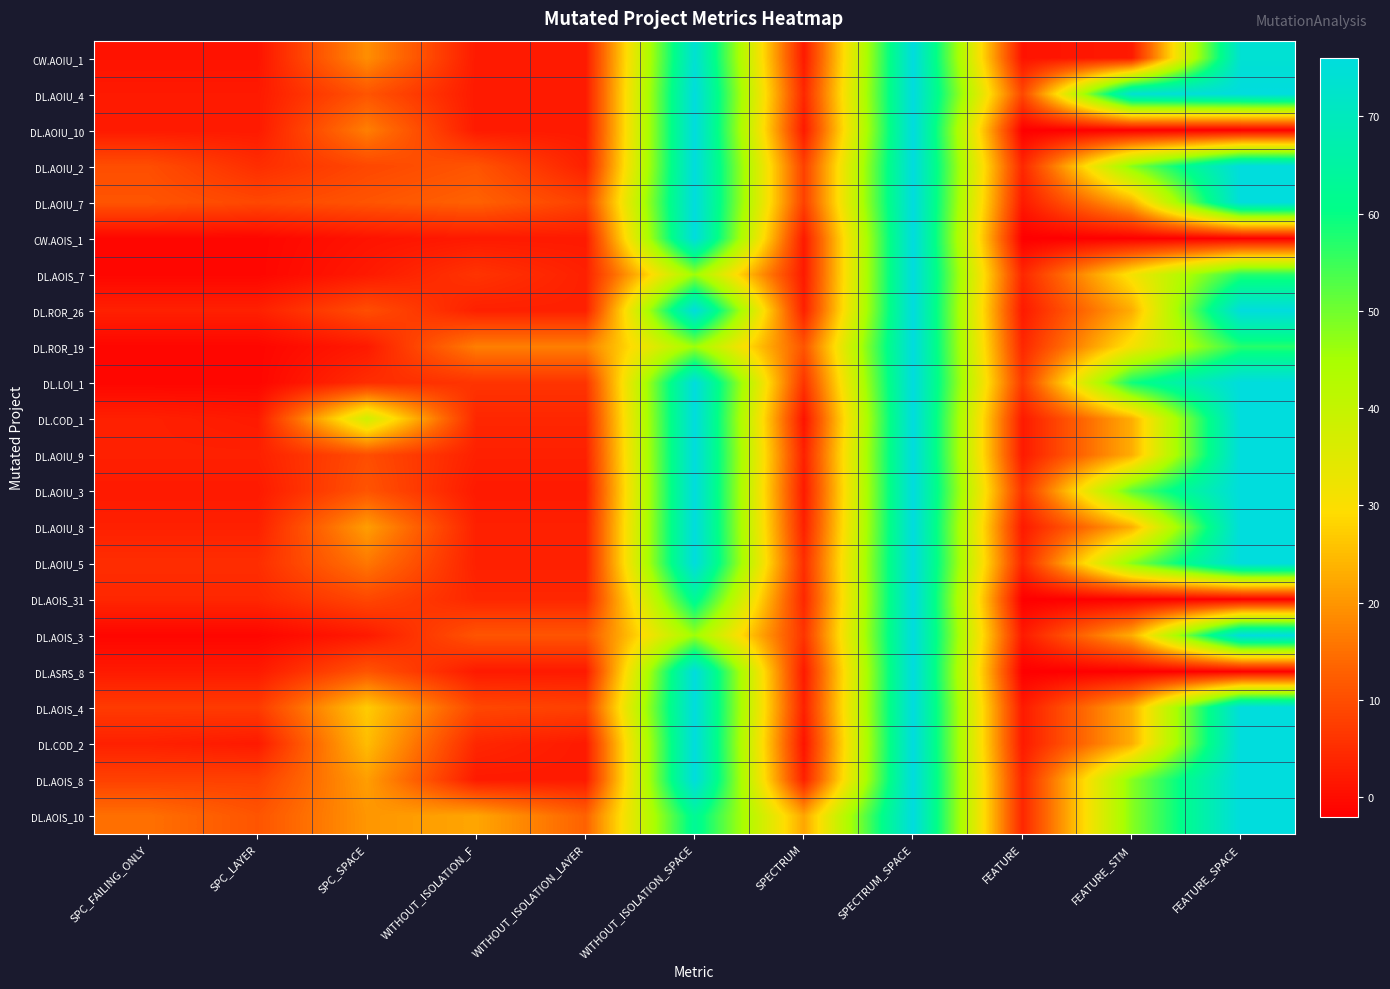

Reading left to right, list all the values displayed in this chart.

CW.AOIU_1: SPC_FAILING_ONLY=1	SPC_LAYER=1	SPC_SPACE=19	WITHOUT_ISOLATION_F=2	WITHOUT_ISOLATION_LAYER=2	WITHOUT_ISOLATION_SPACE=74	SPECTRUM=2	SPECTRUM_SPACE=76	FEATURE=1	FEATURE_STM=2	FEATURE_SPACE=74
DL.AOIU_4: SPC_FAILING_ONLY=2	SPC_LAYER=2	SPC_SPACE=11	WITHOUT_ISOLATION_F=2	WITHOUT_ISOLATION_LAYER=2	WITHOUT_ISOLATION_SPACE=76	SPECTRUM=4	SPECTRUM_SPACE=76	FEATURE=9	FEATURE_STM=74	FEATURE_SPACE=76
DL.AOIU_10: SPC_FAILING_ONLY=2	SPC_LAYER=2	SPC_SPACE=17	WITHOUT_ISOLATION_F=2	WITHOUT_ISOLATION_LAYER=2	WITHOUT_ISOLATION_SPACE=76	SPECTRUM=2	SPECTRUM_SPACE=76	FEATURE=-2	FEATURE_STM=-2	FEATURE_SPACE=-2
DL.AOIU_2: SPC_FAILING_ONLY=10	SPC_LAYER=5	SPC_SPACE=9	WITHOUT_ISOLATION_F=11	WITHOUT_ISOLATION_LAYER=3	WITHOUT_ISOLATION_SPACE=76	SPECTRUM=8	SPECTRUM_SPACE=76	FEATURE=4	FEATURE_STM=48	FEATURE_SPACE=76
DL.AOIU_7: SPC_FAILING_ONLY=11	SPC_LAYER=9	SPC_SPACE=11	WITHOUT_ISOLATION_F=13	WITHOUT_ISOLATION_LAYER=8	WITHOUT_ISOLATION_SPACE=76	SPECTRUM=8	SPECTRUM_SPACE=76	FEATURE=2	FEATURE_STM=23	FEATURE_SPACE=76
CW.AOIS_1: SPC_FAILING_ONLY=-1	SPC_LAYER=-1	SPC_SPACE=1	WITHOUT_ISOLATION_F=2	WITHOUT_ISOLATION_LAYER=2	WITHOUT_ISOLATION_SPACE=76	SPECTRUM=2	SPECTRUM_SPACE=76	FEATURE=-2	FEATURE_STM=-2	FEATURE_SPACE=-2
DL.AOIS_7: SPC_FAILING_ONLY=-1	SPC_LAYER=-1	SPC_SPACE=2	WITHOUT_ISOLATION_F=6	WITHOUT_ISOLATION_LAYER=3	WITHOUT_ISOLATION_SPACE=46	SPECTRUM=2	SPECTRUM_SPACE=76	FEATURE=4	FEATURE_STM=31	FEATURE_SPACE=57
DL.ROR_26: SPC_FAILING_ONLY=3	SPC_LAYER=3	SPC_SPACE=10	WITHOUT_ISOLATION_F=3	WITHOUT_ISOLATION_LAYER=3	WITHOUT_ISOLATION_SPACE=76	SPECTRUM=3	SPECTRUM_SPACE=76	FEATURE=2	FEATURE_STM=23	FEATURE_SPACE=76
DL.ROR_19: SPC_FAILING_ONLY=-1	SPC_LAYER=-1	SPC_SPACE=2	WITHOUT_ISOLATION_F=17	WITHOUT_ISOLATION_LAYER=17	WITHOUT_ISOLATION_SPACE=46	SPECTRUM=11	SPECTRUM_SPACE=76	FEATURE=4	FEATURE_STM=31	FEATURE_SPACE=57
DL.LOI_1: SPC_FAILING_ONLY=-1	SPC_LAYER=-1	SPC_SPACE=5	WITHOUT_ISOLATION_F=6	WITHOUT_ISOLATION_LAYER=6	WITHOUT_ISOLATION_SPACE=76	SPECTRUM=6	SPECTRUM_SPACE=76	FEATURE=7	FEATURE_STM=59	FEATURE_SPACE=76
DL.COD_1: SPC_FAILING_ONLY=3	SPC_LAYER=2	SPC_SPACE=38	WITHOUT_ISOLATION_F=4	WITHOUT_ISOLATION_LAYER=4	WITHOUT_ISOLATION_SPACE=76	SPECTRUM=1	SPECTRUM_SPACE=76	FEATURE=2	FEATURE_STM=23	FEATURE_SPACE=76
DL.AOIU_9: SPC_FAILING_ONLY=3	SPC_LAYER=3	SPC_SPACE=10	WITHOUT_ISOLATION_F=3	WITHOUT_ISOLATION_LAYER=3	WITHOUT_ISOLATION_SPACE=76	SPECTRUM=3	SPECTRUM_SPACE=76	FEATURE=2	FEATURE_STM=23	FEATURE_SPACE=76
DL.AOIU_3: SPC_FAILING_ONLY=2	SPC_LAYER=2	SPC_SPACE=11	WITHOUT_ISOLATION_F=2	WITHOUT_ISOLATION_LAYER=2	WITHOUT_ISOLATION_SPACE=76	SPECTRUM=2	SPECTRUM_SPACE=76	FEATURE=6	FEATURE_STM=52	FEATURE_SPACE=76
DL.AOIU_8: SPC_FAILING_ONLY=3	SPC_LAYER=3	SPC_SPACE=21	WITHOUT_ISOLATION_F=3	WITHOUT_ISOLATION_LAYER=3	WITHOUT_ISOLATION_SPACE=76	SPECTRUM=3	SPECTRUM_SPACE=76	FEATURE=2	FEATURE_STM=23	FEATURE_SPACE=76
DL.AOIU_5: SPC_FAILING_ONLY=5	SPC_LAYER=5	SPC_SPACE=16	WITHOUT_ISOLATION_F=3	WITHOUT_ISOLATION_LAYER=3	WITHOUT_ISOLATION_SPACE=76	SPECTRUM=5	SPECTRUM_SPACE=76	FEATURE=4	FEATURE_STM=48	FEATURE_SPACE=76
DL.AOIS_31: SPC_FAILING_ONLY=4	SPC_LAYER=4	SPC_SPACE=9	WITHOUT_ISOLATION_F=4	WITHOUT_ISOLATION_LAYER=4	WITHOUT_ISOLATION_SPACE=63	SPECTRUM=4	SPECTRUM_SPACE=76	FEATURE=-2	FEATURE_STM=-2	FEATURE_SPACE=-2
DL.AOIS_3: SPC_FAILING_ONLY=-1	SPC_LAYER=-1	SPC_SPACE=2	WITHOUT_ISOLATION_F=11	WITHOUT_ISOLATION_LAYER=11	WITHOUT_ISOLATION_SPACE=46	SPECTRUM=6	SPECTRUM_SPACE=76	FEATURE=2	FEATURE_STM=23	FEATURE_SPACE=76
DL.ASRS_8: SPC_FAILING_ONLY=2	SPC_LAYER=2	SPC_SPACE=11	WITHOUT_ISOLATION_F=2	WITHOUT_ISOLATION_LAYER=2	WITHOUT_ISOLATION_SPACE=76	SPECTRUM=2	SPECTRUM_SPACE=76	FEATURE=-2	FEATURE_STM=-2	FEATURE_SPACE=-2
DL.AOIS_4: SPC_FAILING_ONLY=7	SPC_LAYER=7	SPC_SPACE=27	WITHOUT_ISOLATION_F=9	WITHOUT_ISOLATION_LAYER=8	WITHOUT_ISOLATION_SPACE=76	SPECTRUM=3	SPECTRUM_SPACE=76	FEATURE=2	FEATURE_STM=23	FEATURE_SPACE=76
DL.COD_2: SPC_FAILING_ONLY=3	SPC_LAYER=2	SPC_SPACE=25	WITHOUT_ISOLATION_F=4	WITHOUT_ISOLATION_LAYER=2	WITHOUT_ISOLATION_SPACE=76	SPECTRUM=1	SPECTRUM_SPACE=76	FEATURE=2	FEATURE_STM=23	FEATURE_SPACE=76
DL.AOIS_8: SPC_FAILING_ONLY=8	SPC_LAYER=8	SPC_SPACE=21	WITHOUT_ISOLATION_F=2	WITHOUT_ISOLATION_LAYER=2	WITHOUT_ISOLATION_SPACE=76	SPECTRUM=3	SPECTRUM_SPACE=76	FEATURE=4	FEATURE_STM=48	FEATURE_SPACE=76
DL.AOIS_10: SPC_FAILING_ONLY=15	SPC_LAYER=11	SPC_SPACE=20	WITHOUT_ISOLATION_F=22	WITHOUT_ISOLATION_LAYER=13	WITHOUT_ISOLATION_SPACE=63	SPECTRUM=22	SPECTRUM_SPACE=76	FEATURE=4	FEATURE_STM=48	FEATURE_SPACE=76